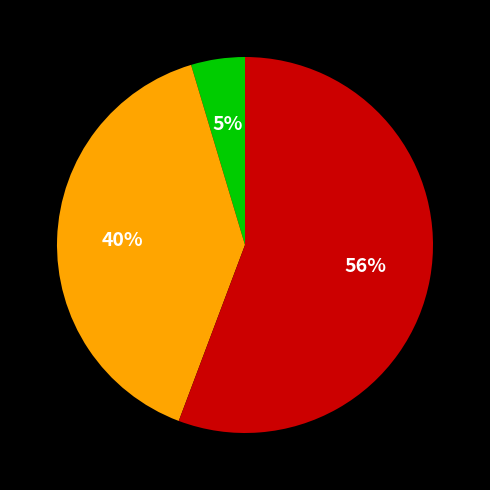

To the nearest percent, what is the average slice percentage?

33%